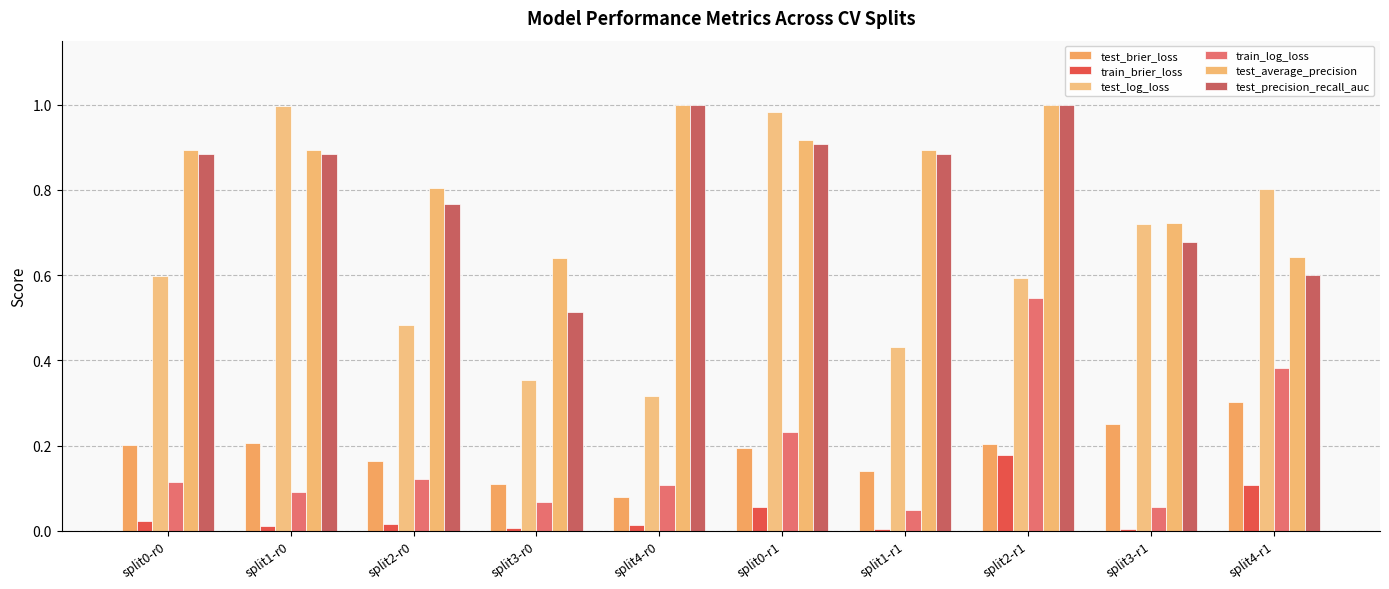

What position from the left is split3-r0?

4